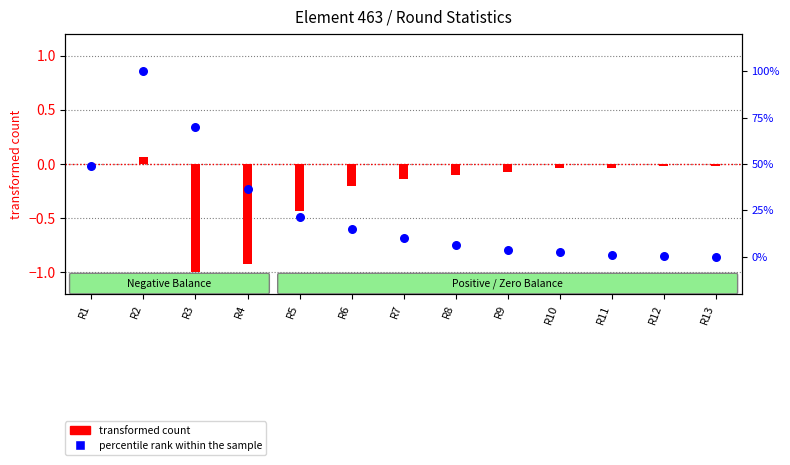

What is the ratio of the value at R1 to the value at R2?

0.5